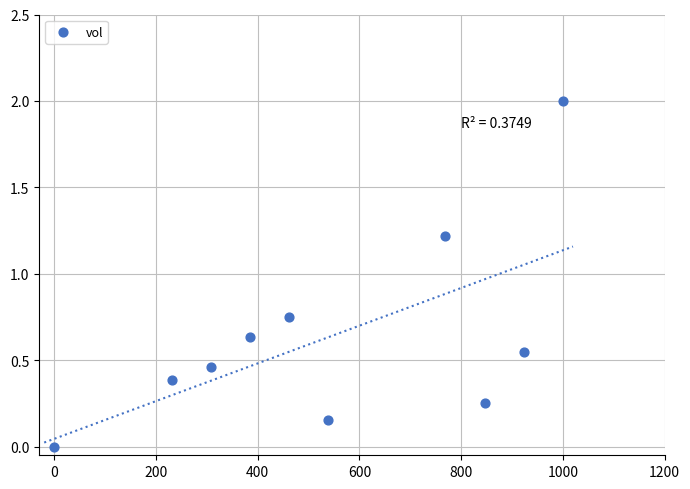

What is the average X value?

546.2